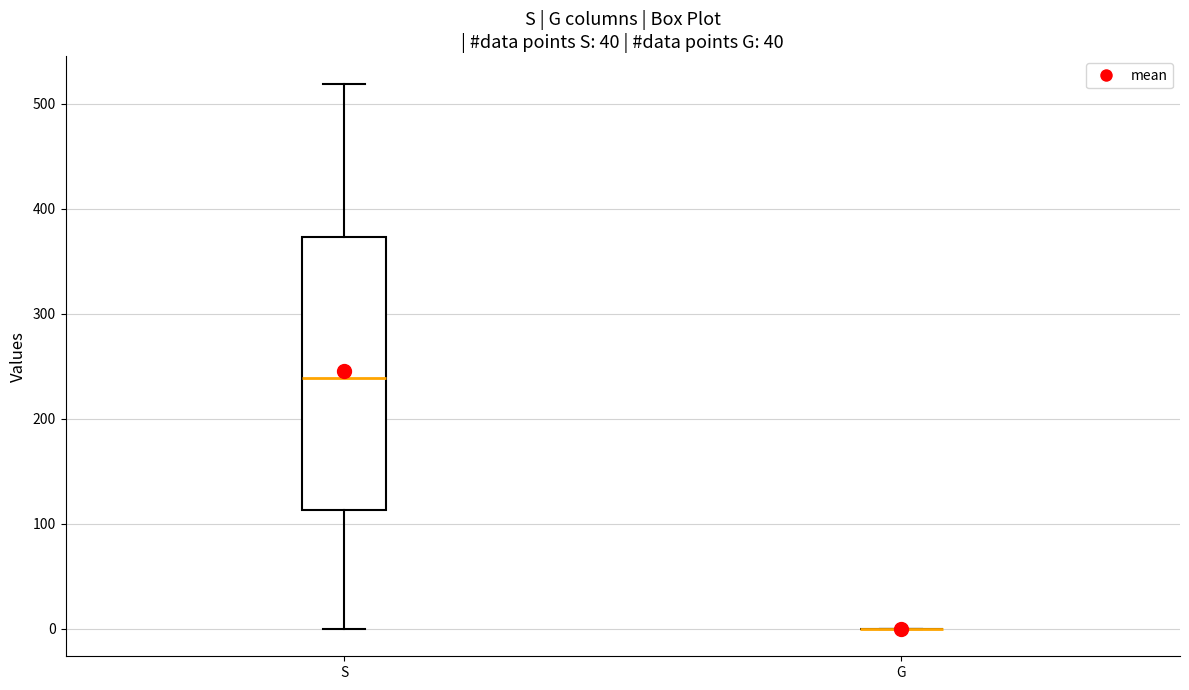

Reading left to right, read every box against the y-axis: the position of its median line, the range the box covers, and the ends of its whiskers. The values are not printed on the chart, so give them approximately, as read against the axis.

S: median 240, box 110 to 370, whiskers 0 to 520
G: box collapsed to a line at 0, whiskers 0 to 0